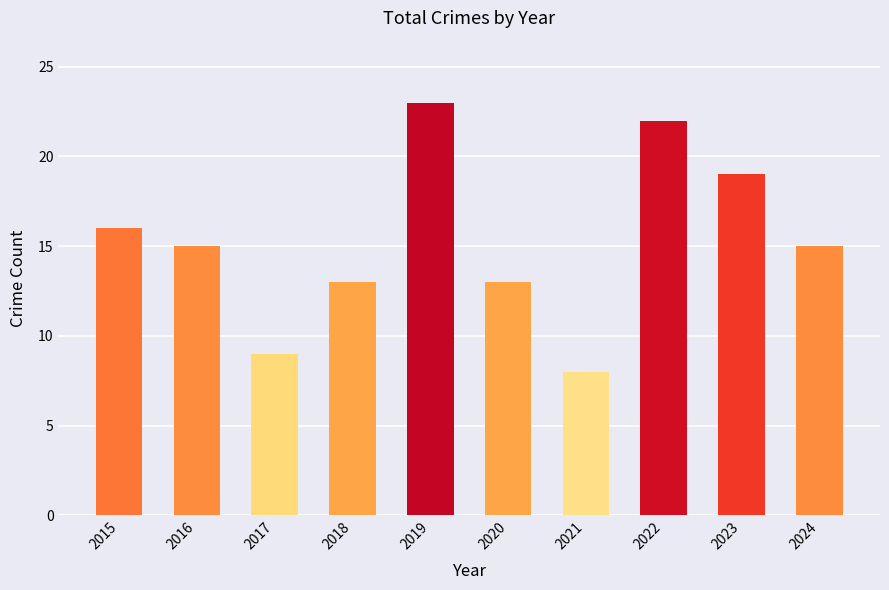

What value does the data have at 2023, to the nearest 10?

20